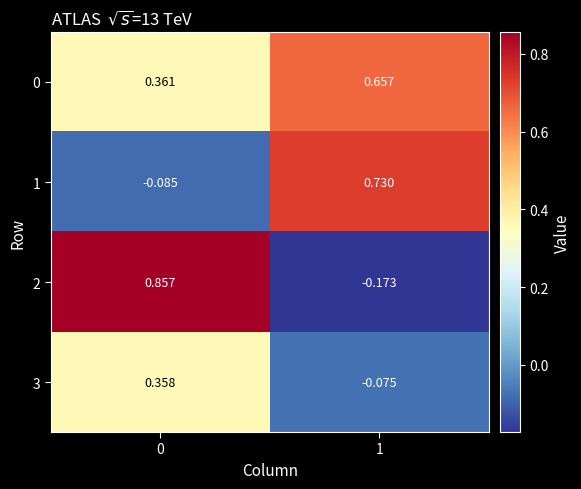

Is the value of 2 at 1 greater than the value of 3 at 1?

No